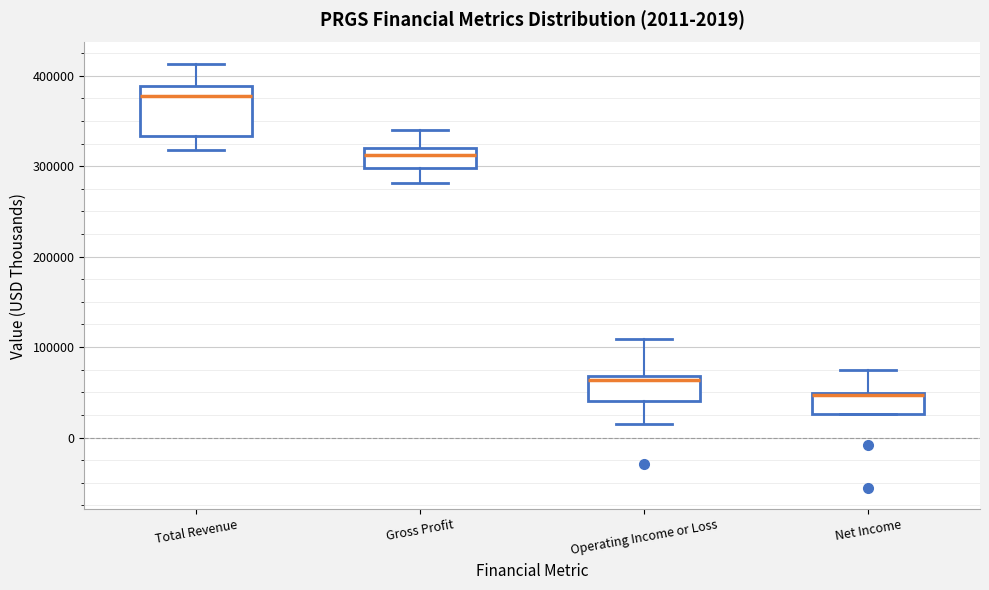

Comparing the boxes themselves (not the whiskers), which one is the tallest?

Total Revenue